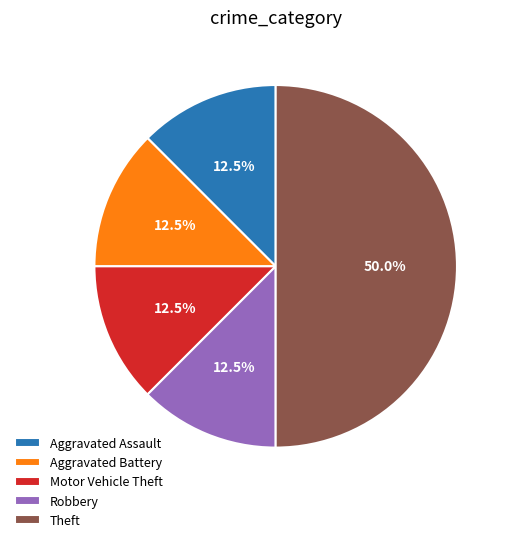

Is the sum of Aggravated Battery and Robbery greater than half?

No